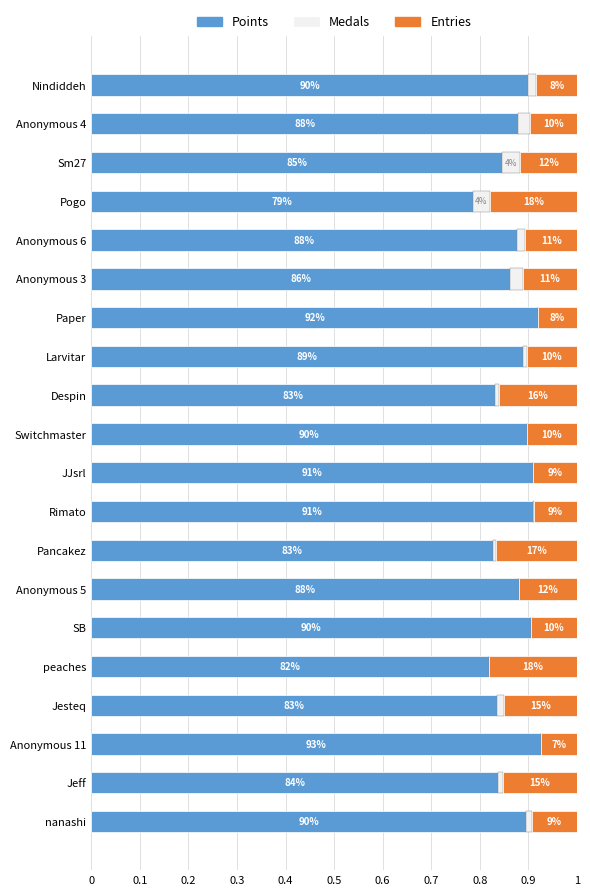

What is the sum of all Points values?

17.4